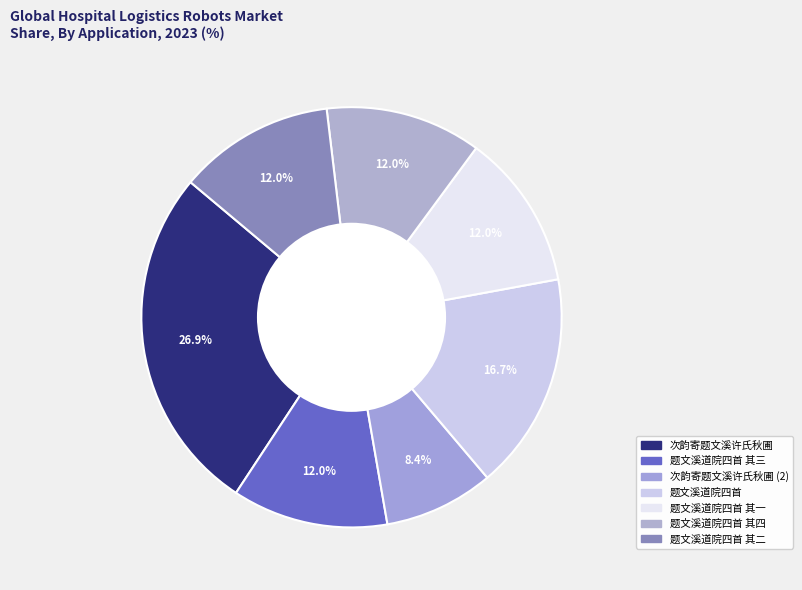

What is the largest slice in the pie chart?

次韵寄题文溪许氏秋圃